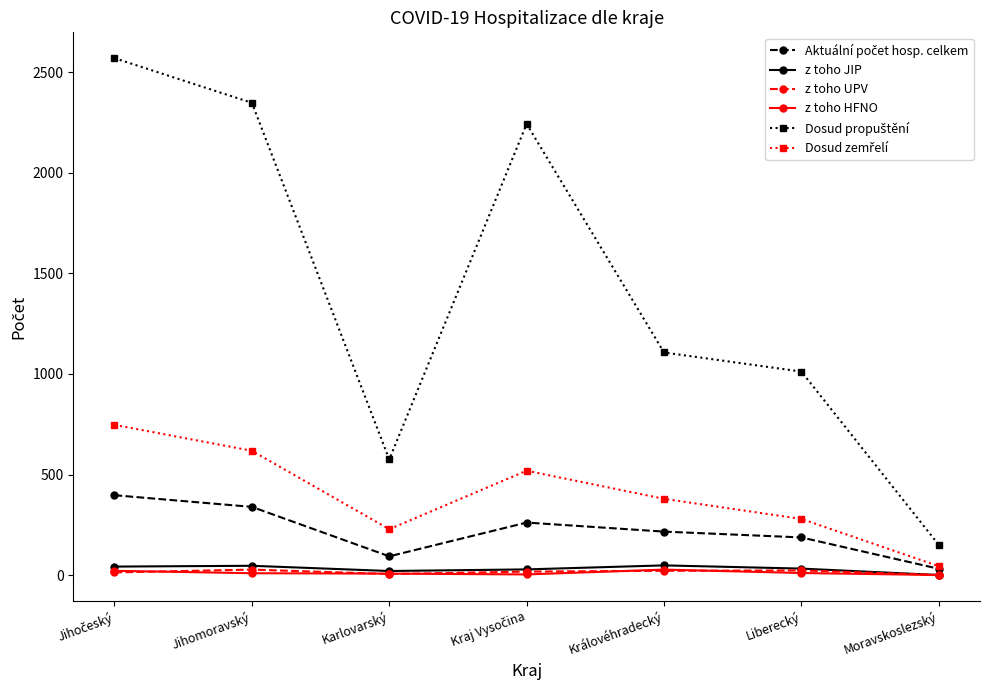

At how many categories does at least one series exceed 2079?

3